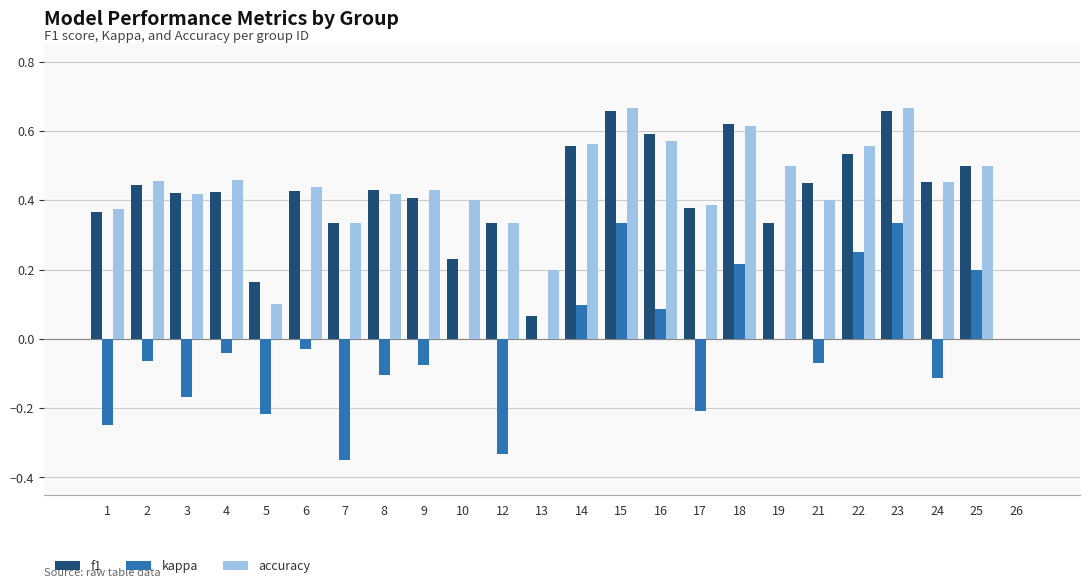

The f1 series shows 0.1 at 1. True or false?

False